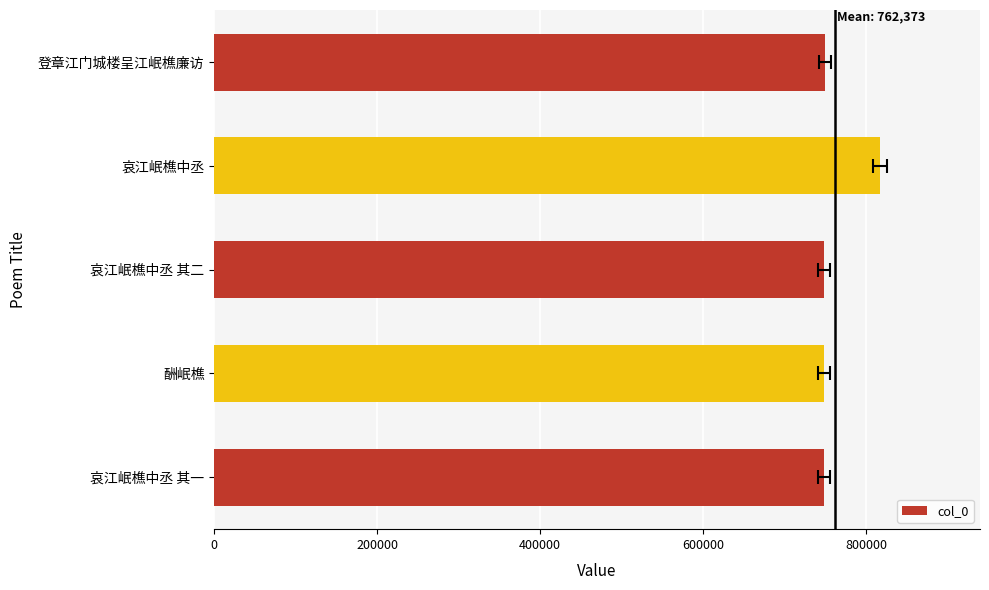

The value at 哀江岷樵中丞 其一 is 1191395. True or false?

False